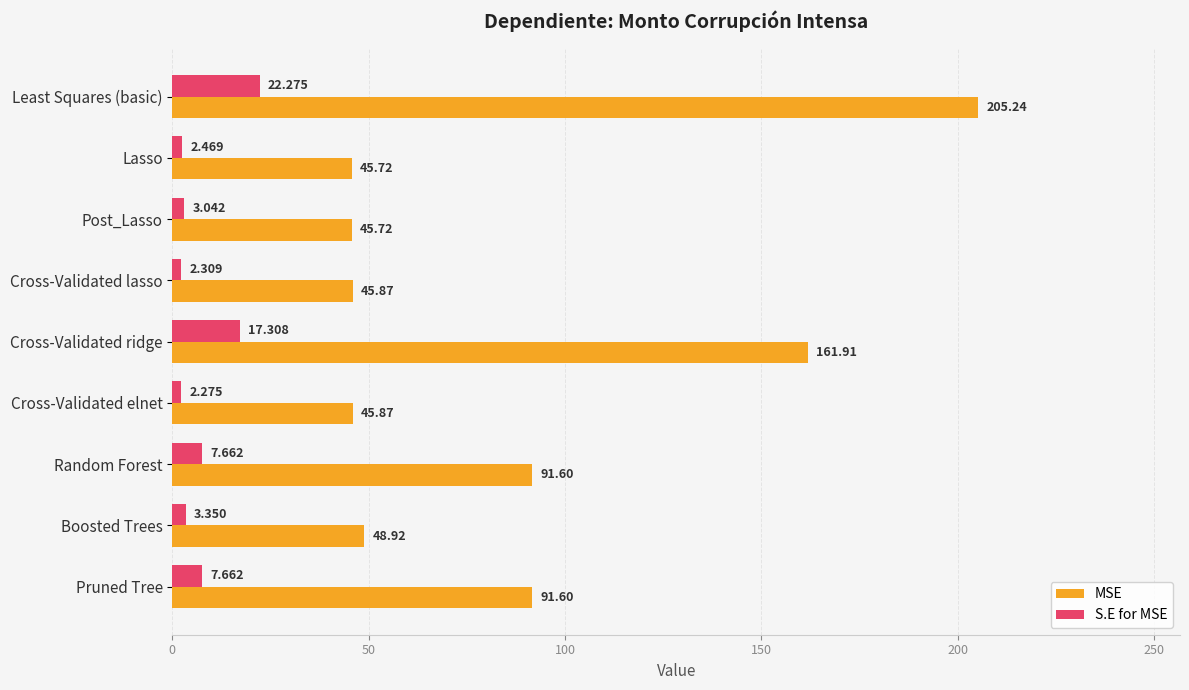

Rank the series by their average value, from lowest to highest.

S.E for MSE, MSE